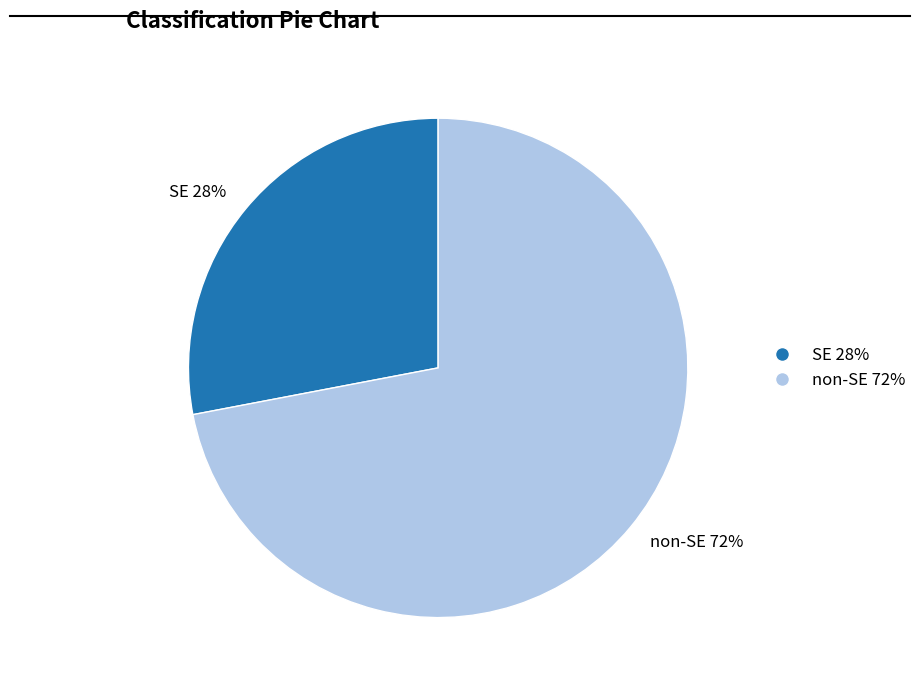

Is it true that SE is 41% of the pie?

False